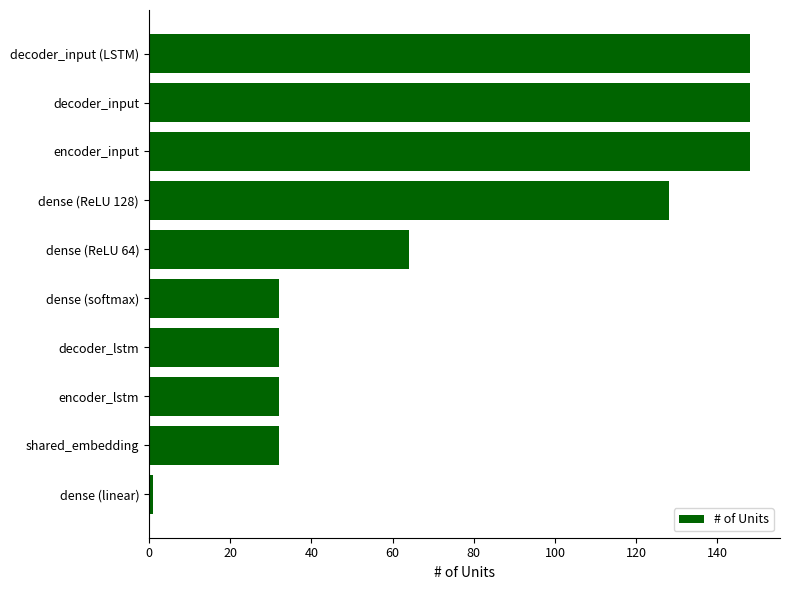

What is the difference between the values at encoder_lstm and encoder_input?

116